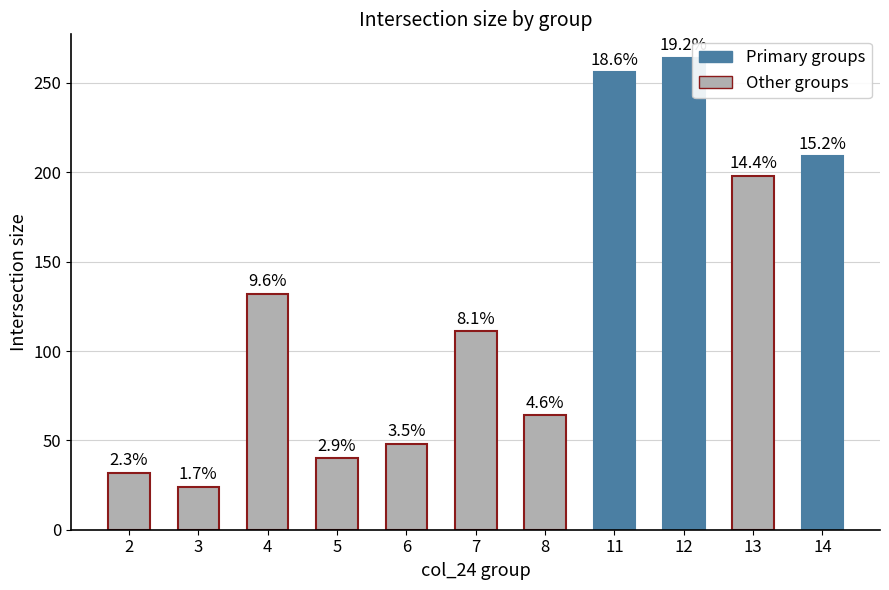

What is the difference between the maximum and minimum values?

240